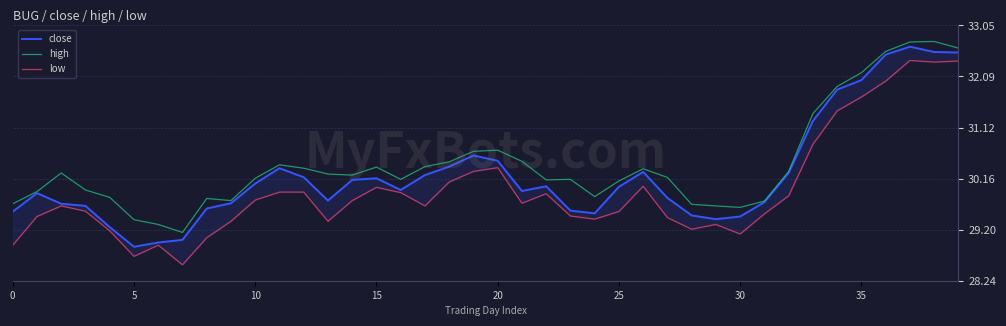

Which has a higher value, 30 or 21?

21